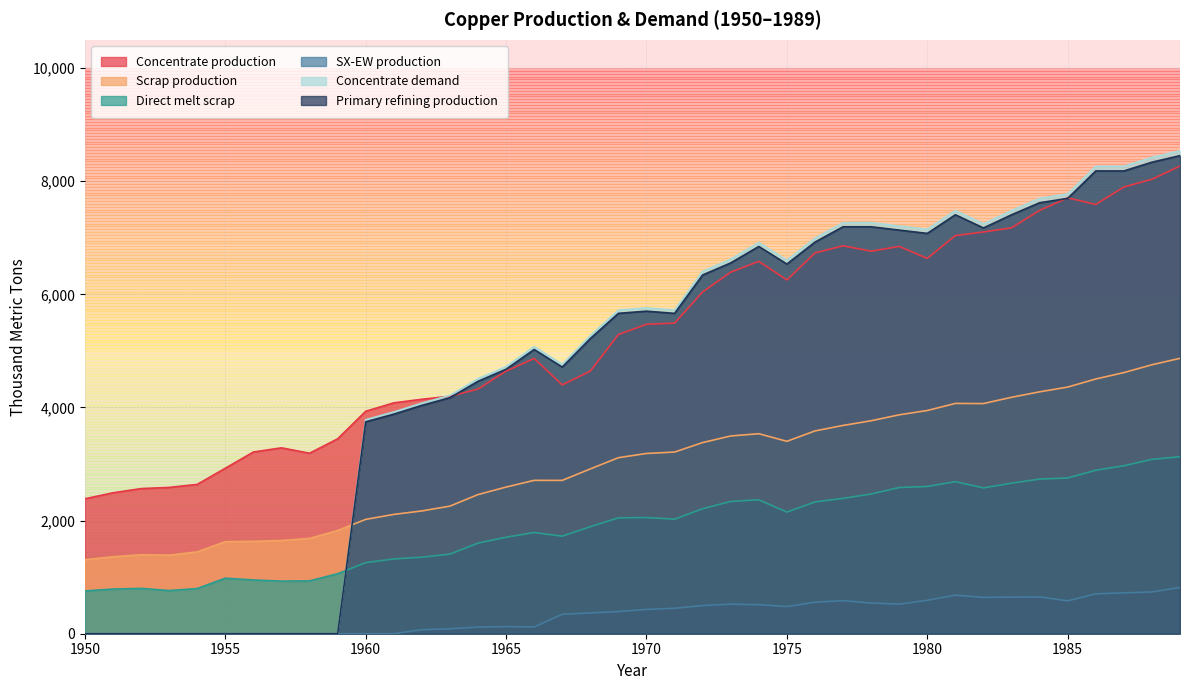

Reading left to right, what are all the values shown in this chart?

Concentrate production: 2385.7	2491.7	2565.9	2587.0	2639.9	2926.2	3212.5	3286.6	3191.1	3445.6	3933.3	4081.7	4145.3	4198.2	4325.4	4643.5	4866.1	4399.4	4643.2	5290.1	5470.3	5491.4	6042.8	6392.7	6583.5	6254.7	6731.9	6859.0	6763.5	6848.3	6636.1	7039.0	7102.6	7176.7	7484.2	7706.8	7590.1	7897.6	8035.4	8268.6
Scrap production: 1308.7	1361.0	1395.2	1388.9	1446.5	1627.9	1633.0	1647.9	1684.8	1824.9	2021.8	2109.3	2171.0	2256.0	2460.1	2593.1	2711.5	2710.9	2913.9	3112.3	3186.9	3212.0	3379.8	3496.4	3536.5	3401.8	3585.5	3682.6	3765.3	3870.2	3946.5	4071.8	4069.4	4180.1	4276.9	4360.8	4503.9	4616.8	4755.4	4869.5
Direct melt scrap: 756.1	790.0	801.3	762.9	799.0	981.9	950.2	929.9	934.5	1060.8	1257.2	1322.0	1352.5	1407.5	1601.7	1705.9	1789.6	1724.8	1892.4	2049.2	2053.6	2025.4	2209.6	2338.6	2367.6	2150.8	2330.2	2393.6	2470.2	2584.9	2603.1	2688.1	2578.2	2661.8	2734.3	2753.6	2890.1	2969.1	3083.2	3130.0
SX-EW production: 0.0	0.0	0.0	0.0	0.0	0.0	0.0	0.0	0.0	0.0	0.0	0.0	70.7	87.8	117.6	125.5	120.9	343.6	366.8	391.9	429.7	449.6	498.2	522.3	513.5	480.3	557.1	585.0	542.5	522.7	590.9	682.0	642.4	647.3	650.8	581.2	704.9	722.4	737.6	817.4
Concentrate demand: 0.0	0.0	0.0	0.0	0.0	0.0	0.0	0.0	0.0	0.0	3784.0	3920.8	4077.3	4214.1	4507.9	4723.2	5075.7	4761.7	5271.1	5721.7	5760.6	5721.0	6406.9	6622.2	6915.9	6601.9	6993.7	7267.8	7267.5	7208.3	7149.1	7482.1	7246.5	7481.4	7696.7	7774.8	8264.6	8264.3	8420.8	8538.1
Primary refining production: 0.0	0.0	0.0	0.0	0.0	0.0	0.0	0.0	0.0	0.0	3746.1	3881.6	4036.6	4172.0	4462.8	4675.9	5025.0	4714.0	5218.4	5664.5	5703.0	5663.8	6342.8	6556.0	6846.8	6535.9	6923.7	7195.1	7194.8	7136.2	7077.6	7407.3	7174.0	7406.6	7619.8	7697.0	8182.0	8181.7	8336.6	8452.7